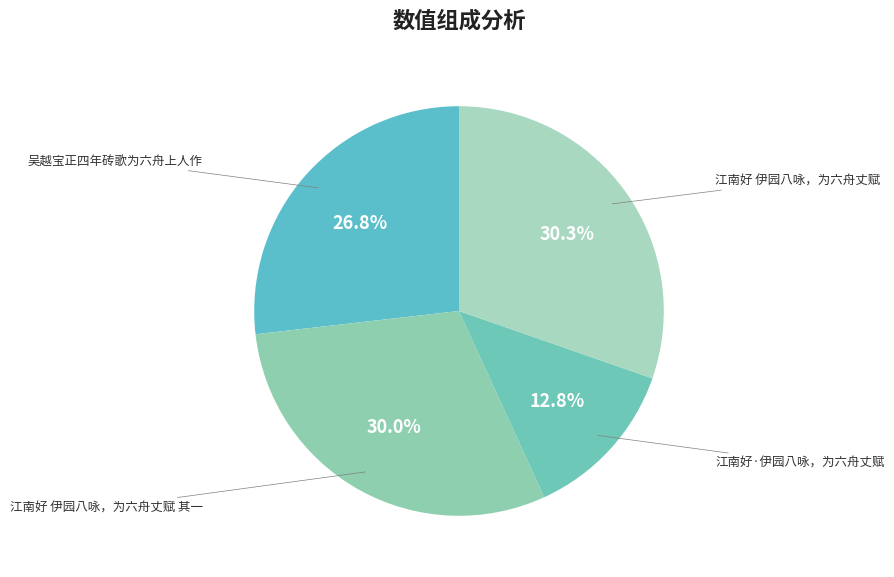

What is the smallest slice in the pie chart?

江南好·伊园八咏，为六舟丈赋